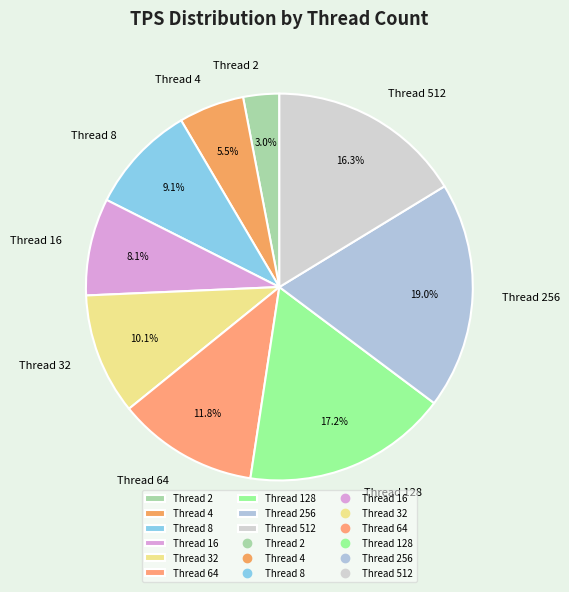

Which category has the biggest portion of the pie?

Thread 256